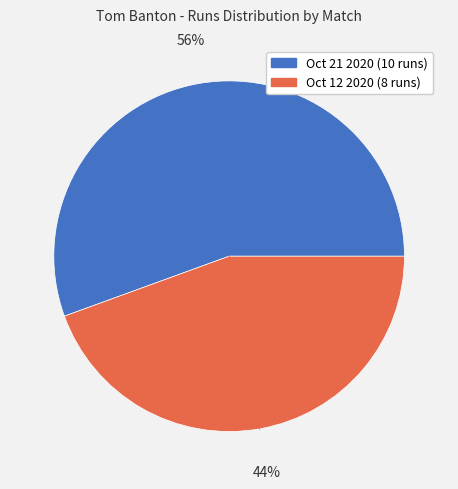

To the nearest percent, what is the average slice percentage?

50%